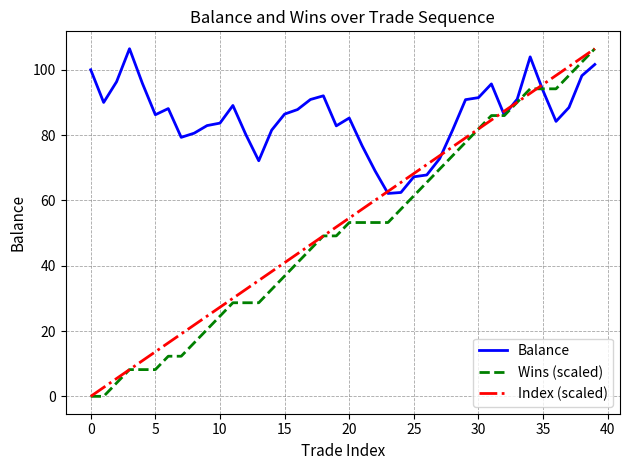

Does the chart have visible grid lines?

Yes